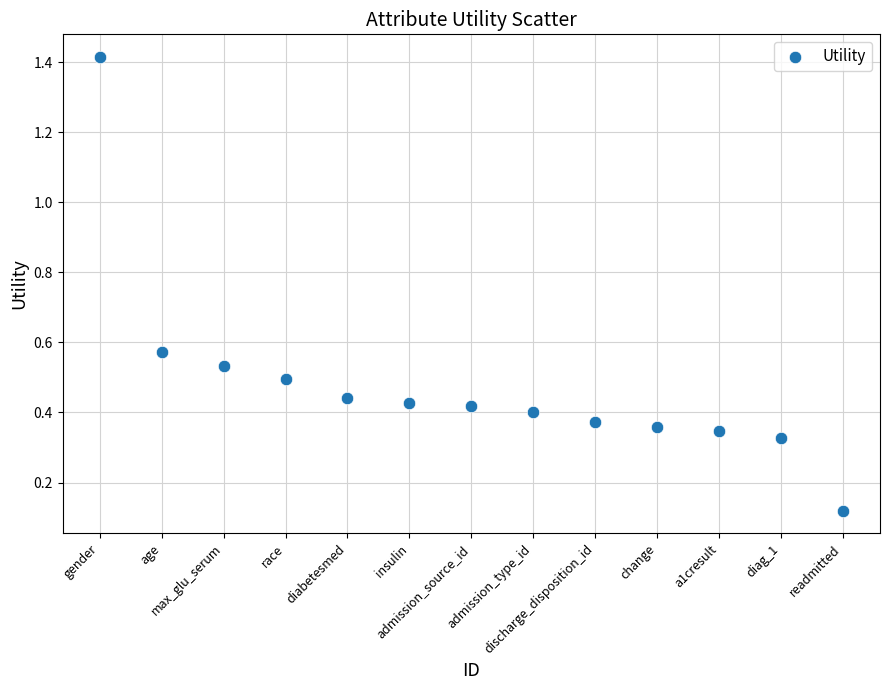

What is the range of Y values (max minus min)?

1.3